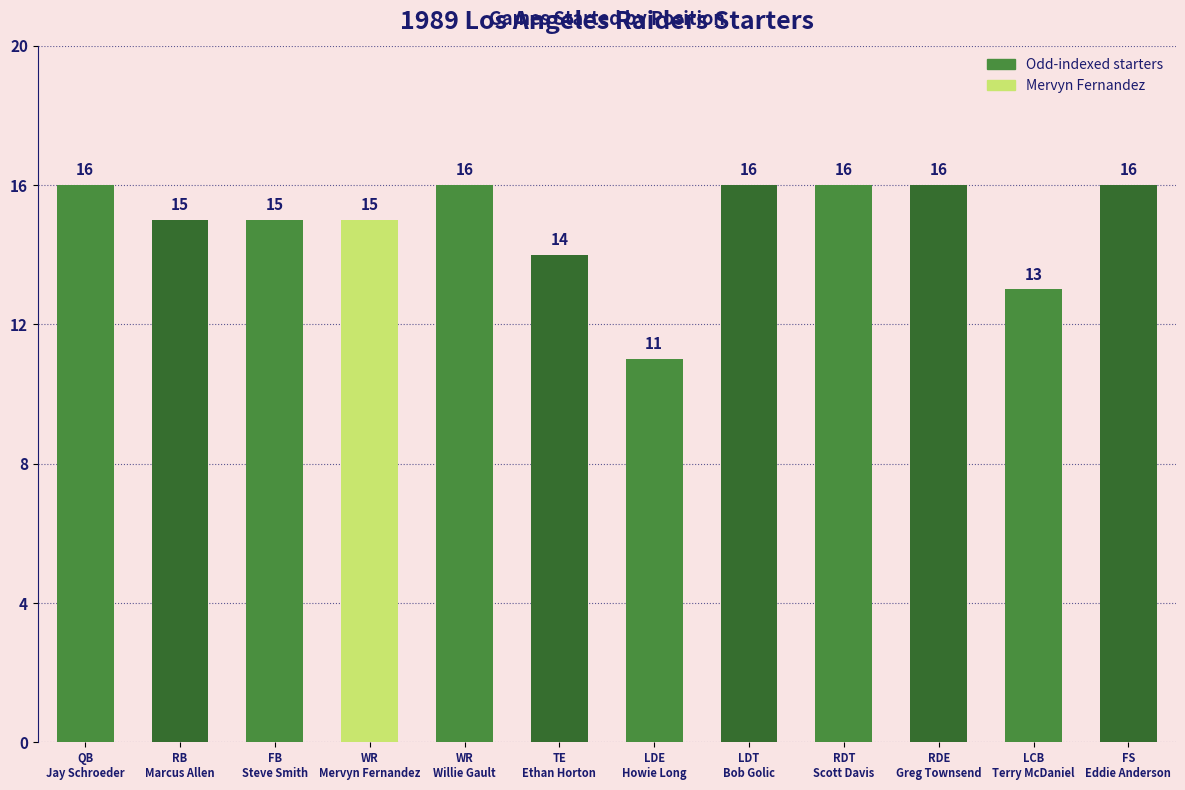

How many distinct data groups are displayed?

1